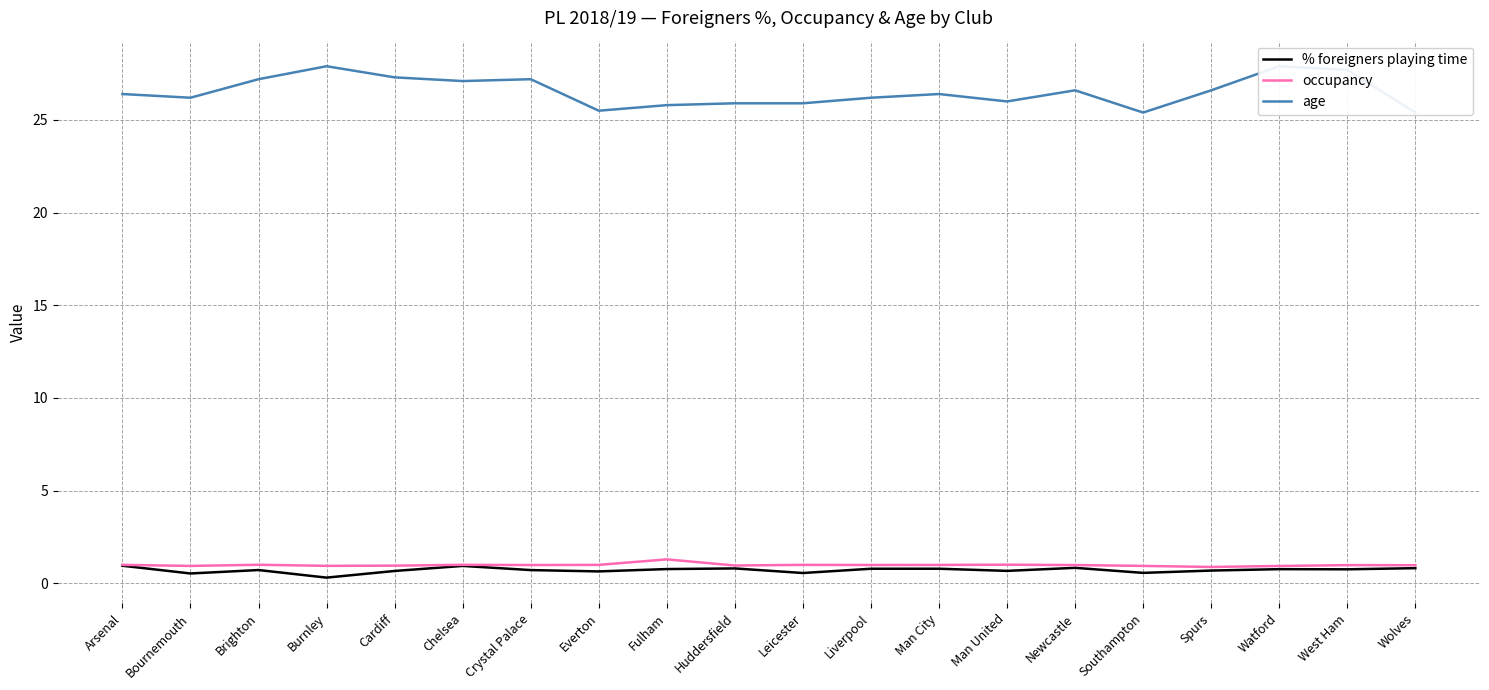

What is the value of the age point at the 19th from the left?

27.7